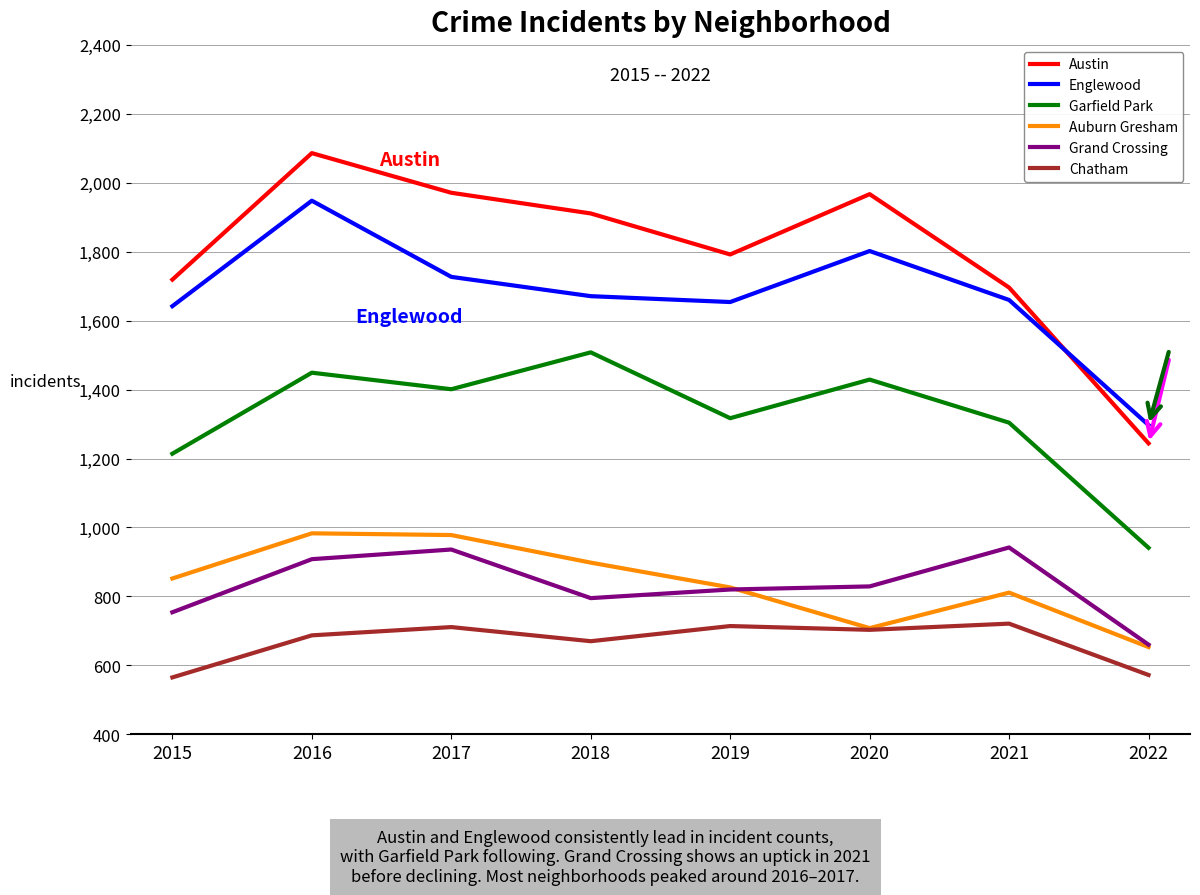

True or false: Grand Crossing has a value of 526 at 2016.

False